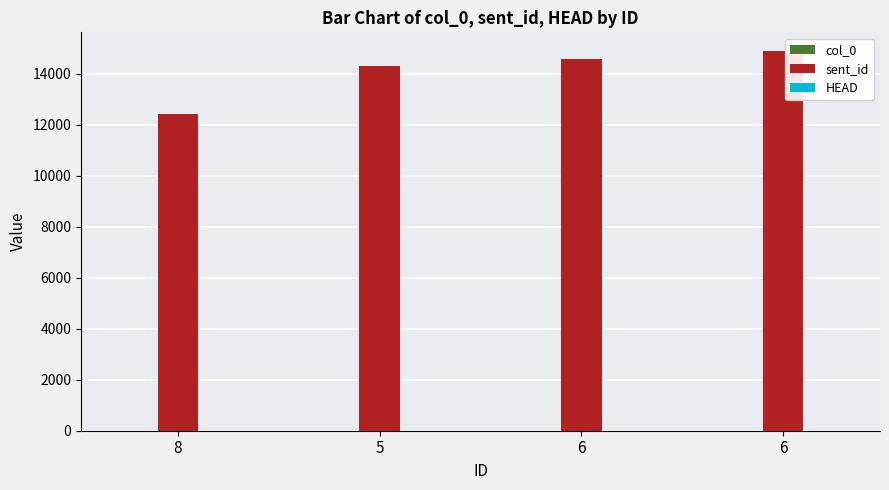

What is the difference between the maximum and minimum values in the sent_id series?

2443